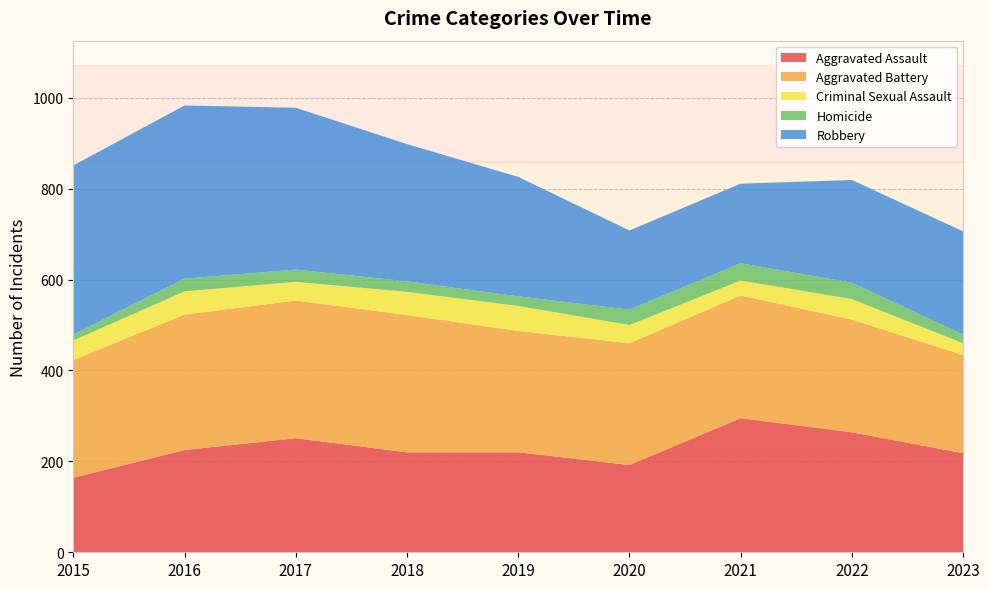

Reading right to left, extract all data points from this chart.

Aggravated Assault: 2023=218	2022=264	2021=295	2020=192	2019=220	2018=220	2017=251	2016=225	2015=164
Aggravated Battery: 2023=216	2022=248	2021=270	2020=268	2019=267	2018=302	2017=303	2016=298	2015=259
Criminal Sexual Assault: 2023=26	2022=45	2021=33	2020=40	2019=55	2018=51	2017=41	2016=51	2015=43
Homicide: 2023=19	2022=36	2021=38	2020=34	2019=21	2018=23	2017=27	2016=28	2015=13
Robbery: 2023=227	2022=226	2021=175	2020=174	2019=263	2018=302	2017=356	2016=381	2015=372